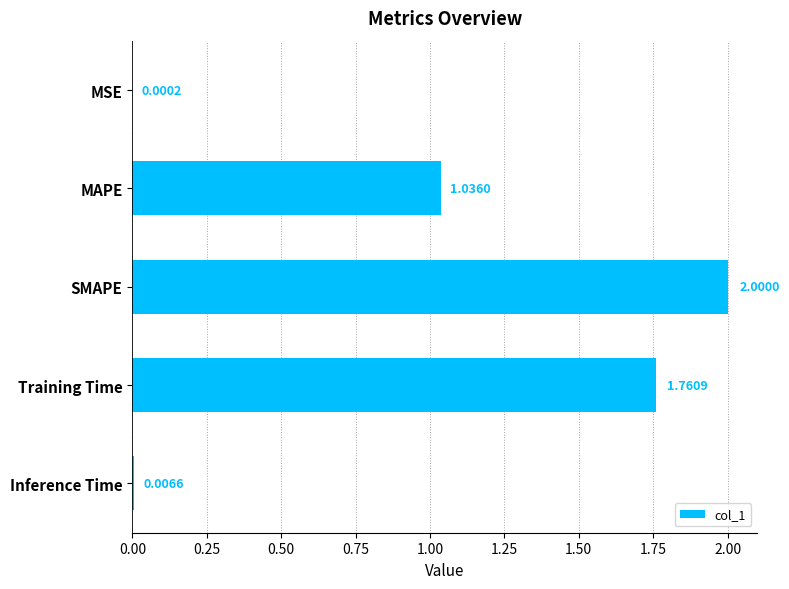

What is the change in value from MAPE to Training Time?

+0.7